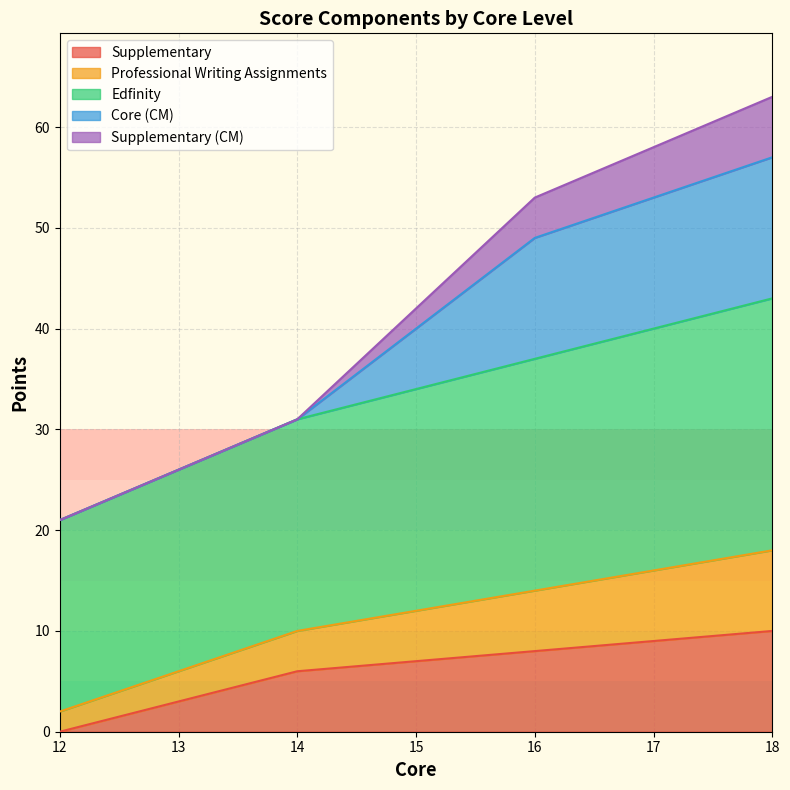

What is the approximate value of Supplementary at 14, to the nearest 5?

5